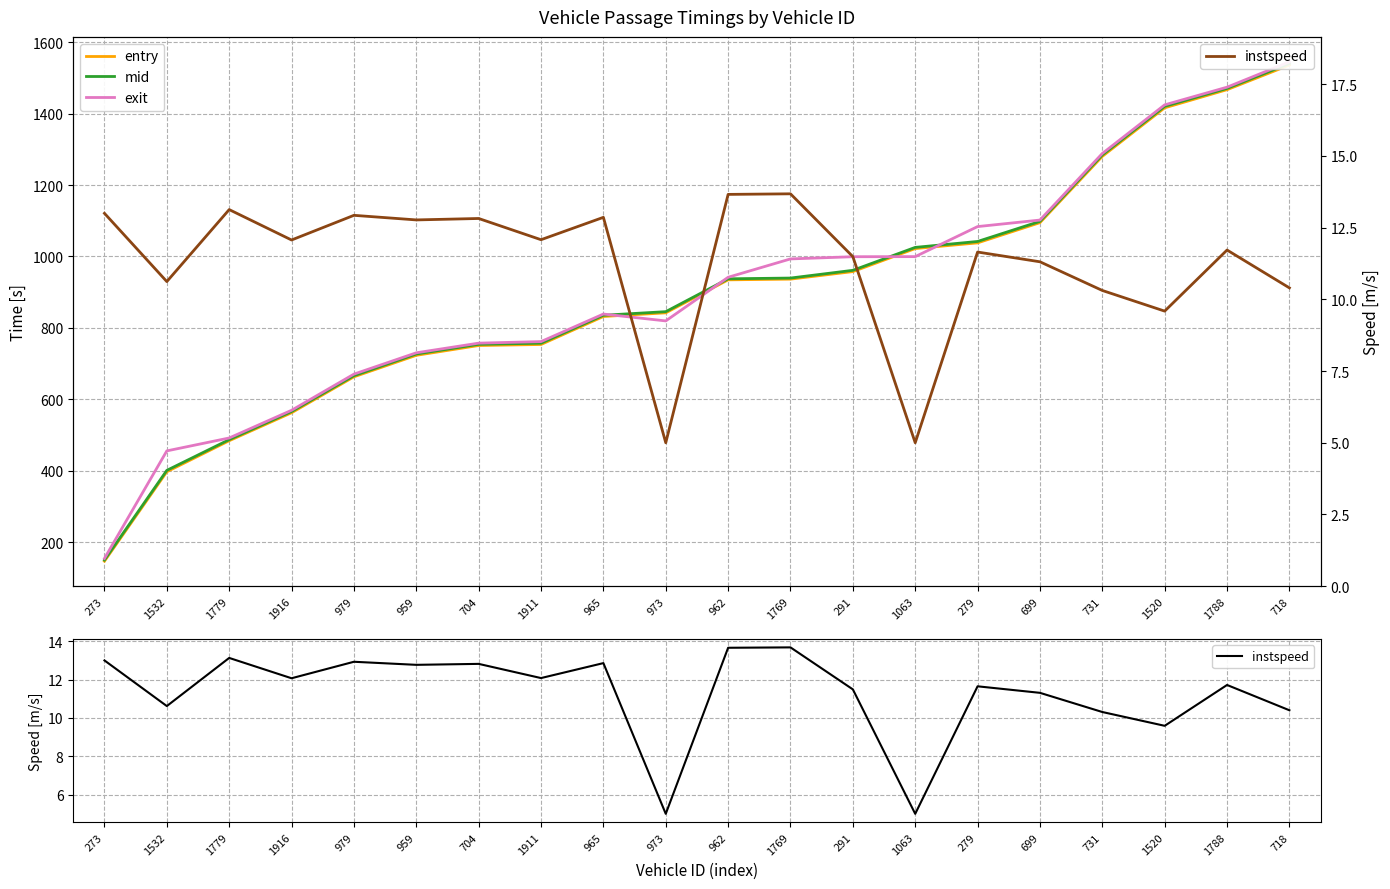

Rank the series by their maximum value, from lowest to highest.

instspeed, entry, mid, exit